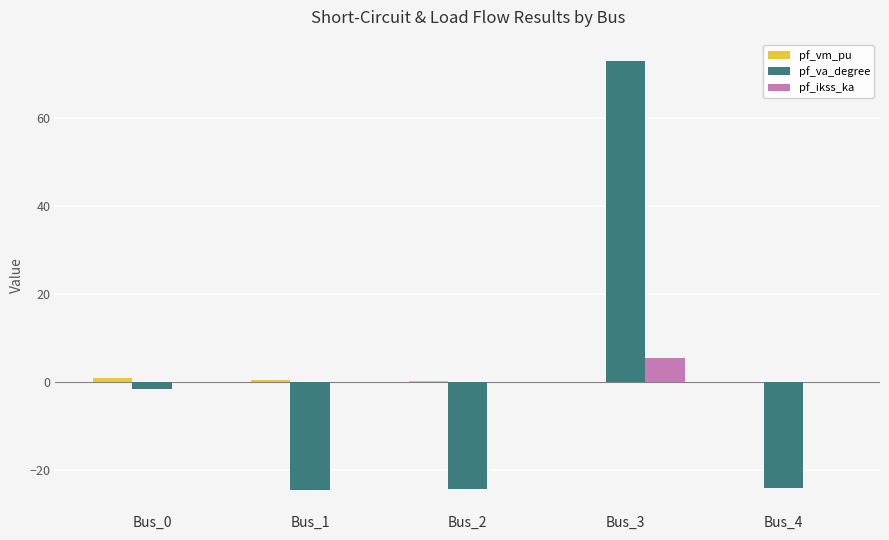

What is the sum of all pf_ikss_ka values?

5.5